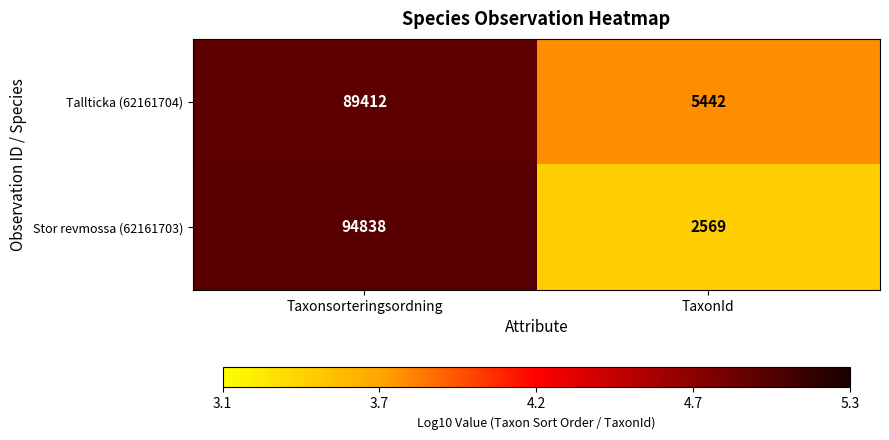

How many series are shown in this chart?

2